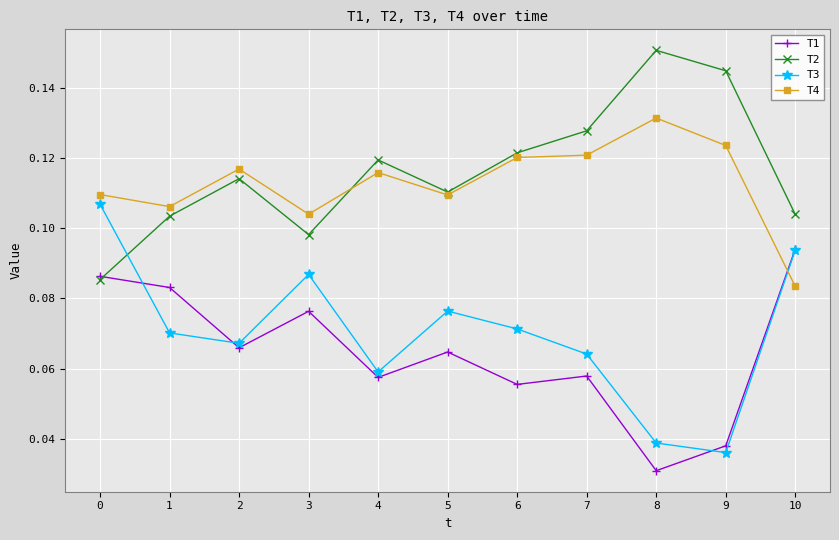

At which label does T1 reach its minimum?

8